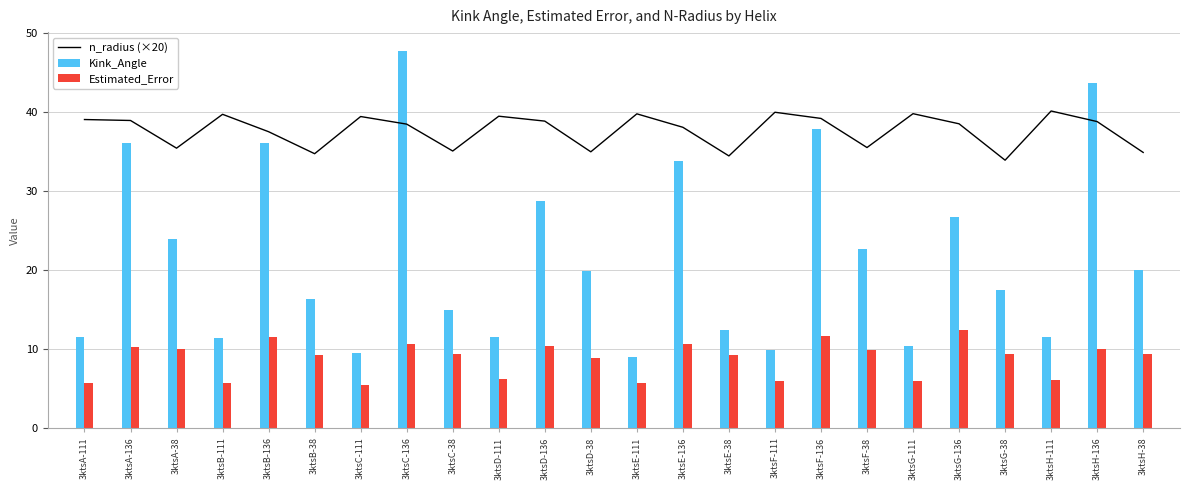

Which series has the widest spread of values?

Kink_Angle